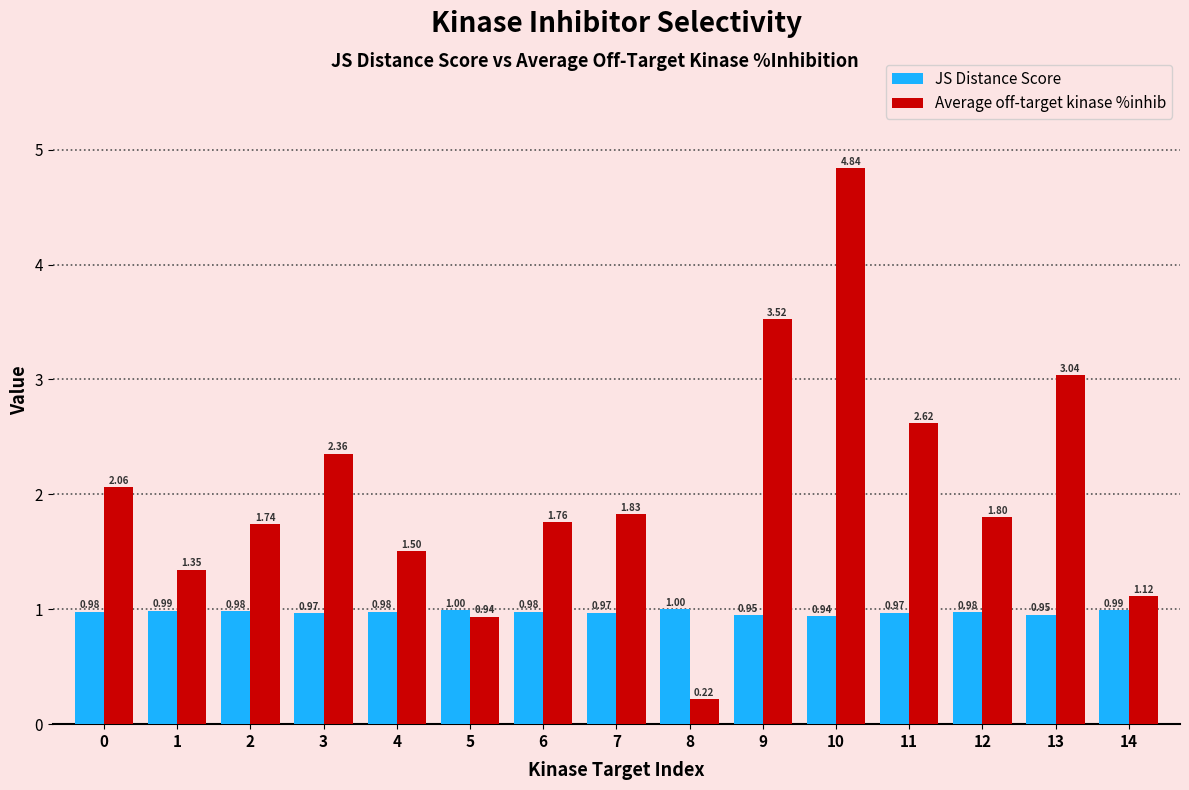

The value of Average off-target kinase %inhib at 4 is 1.5. True or false?

True